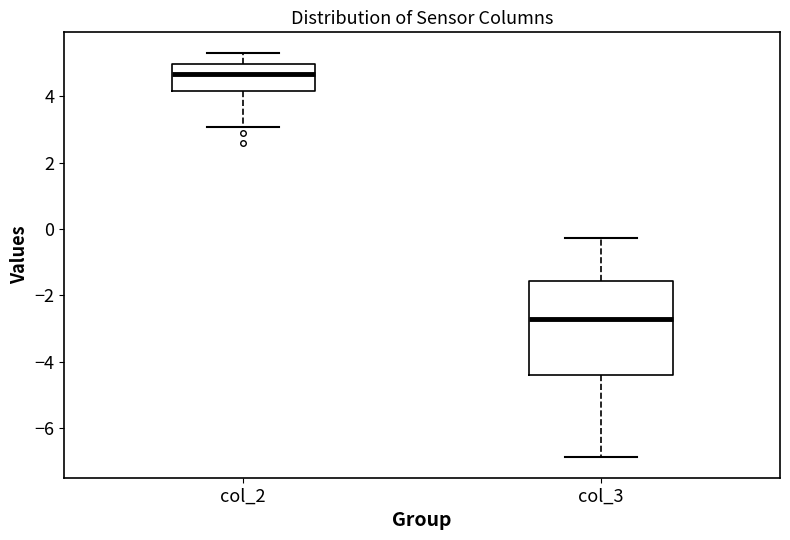

Where is the upper edge of the box for col_2 on the y-axis? The values are not printed on the chart, so give them approximately, as read against the axis.

5.0